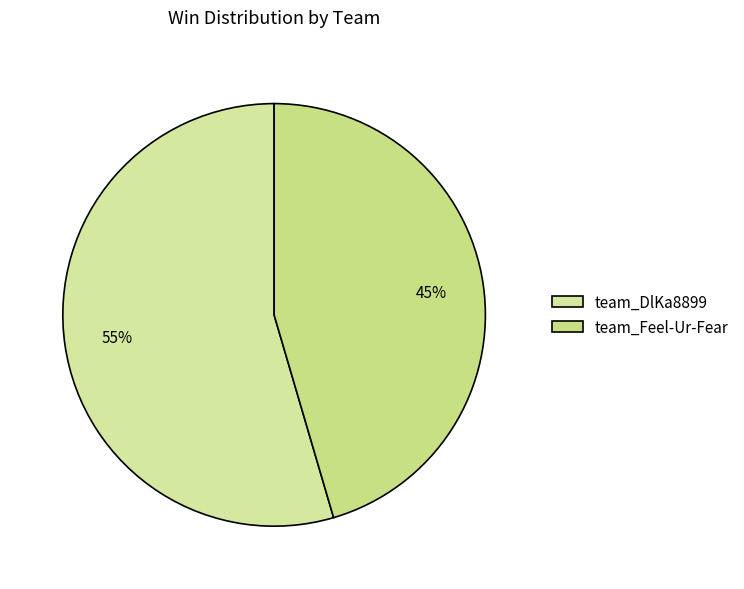

To the nearest percent, what portion does team_Feel-Ur-Fear represent?

45%